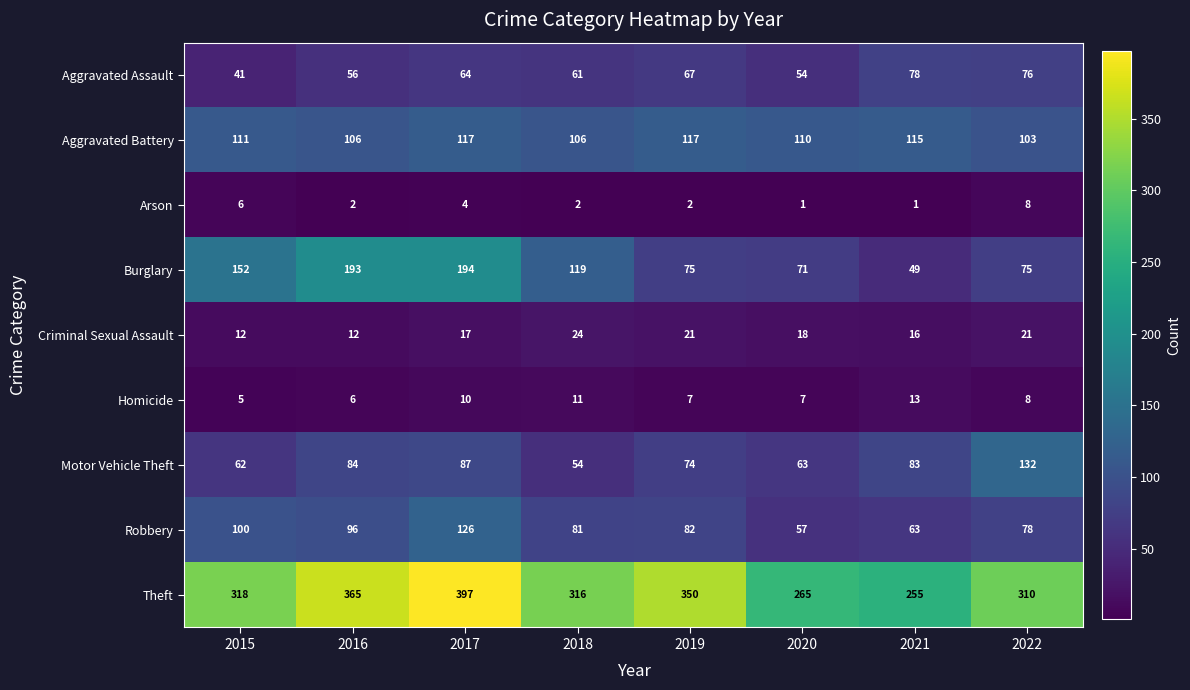

What is the maximum value shown in the chart?

397